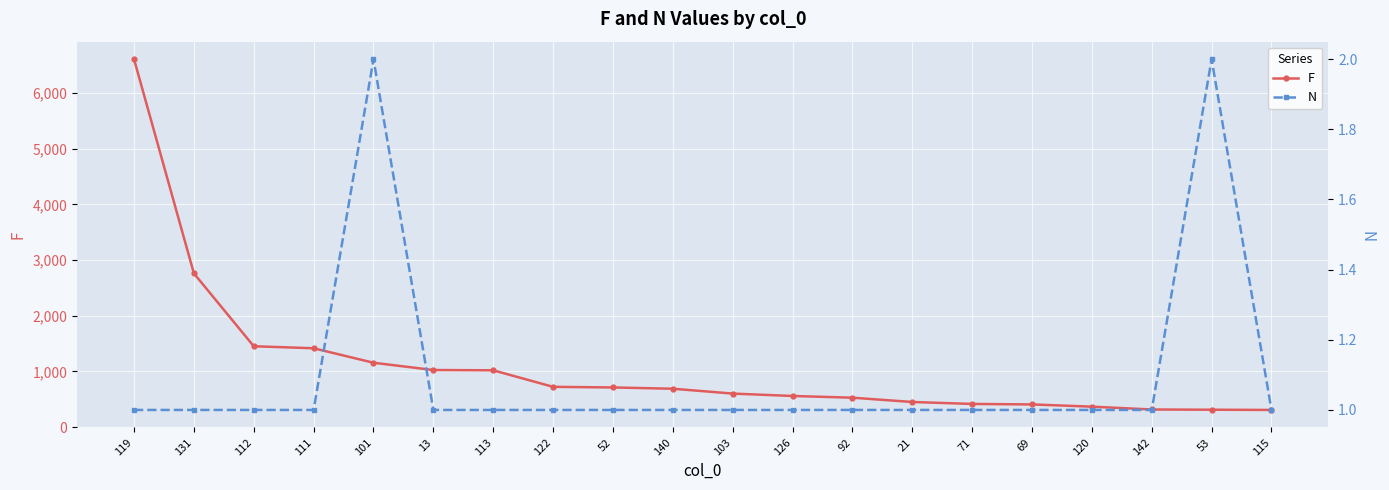

What are all the series names shown in the legend?

F, N